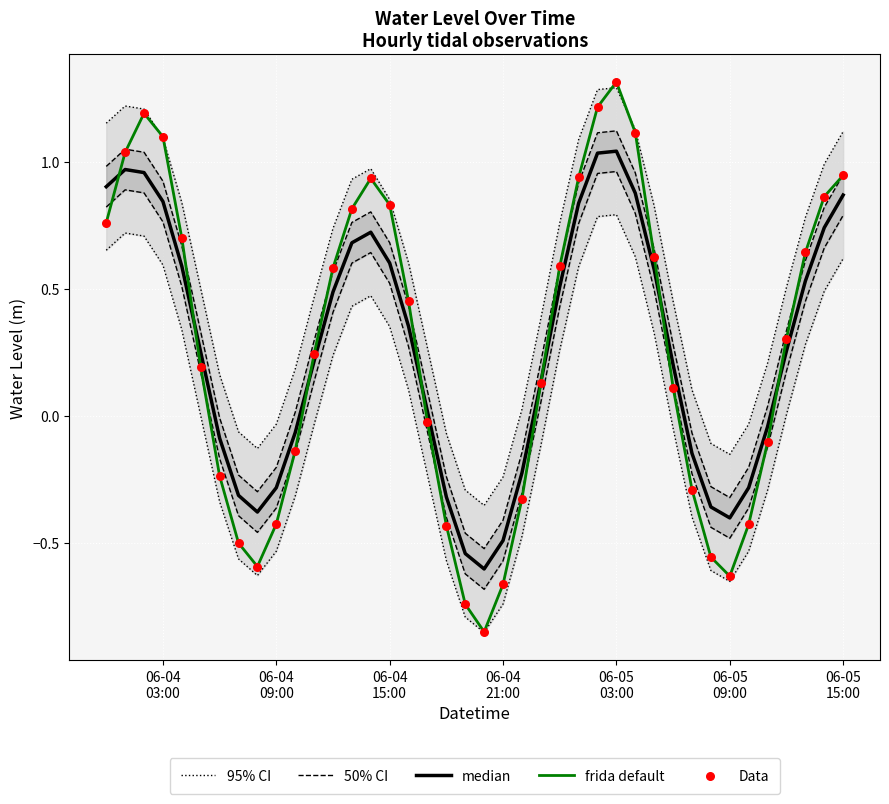

Which series contains the lowest Y value?

frida default